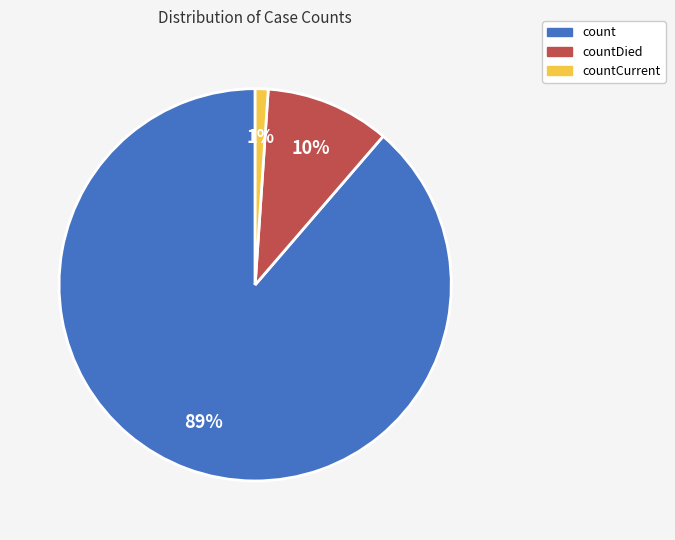

What percentage is the count slice, to the nearest percent?

89%